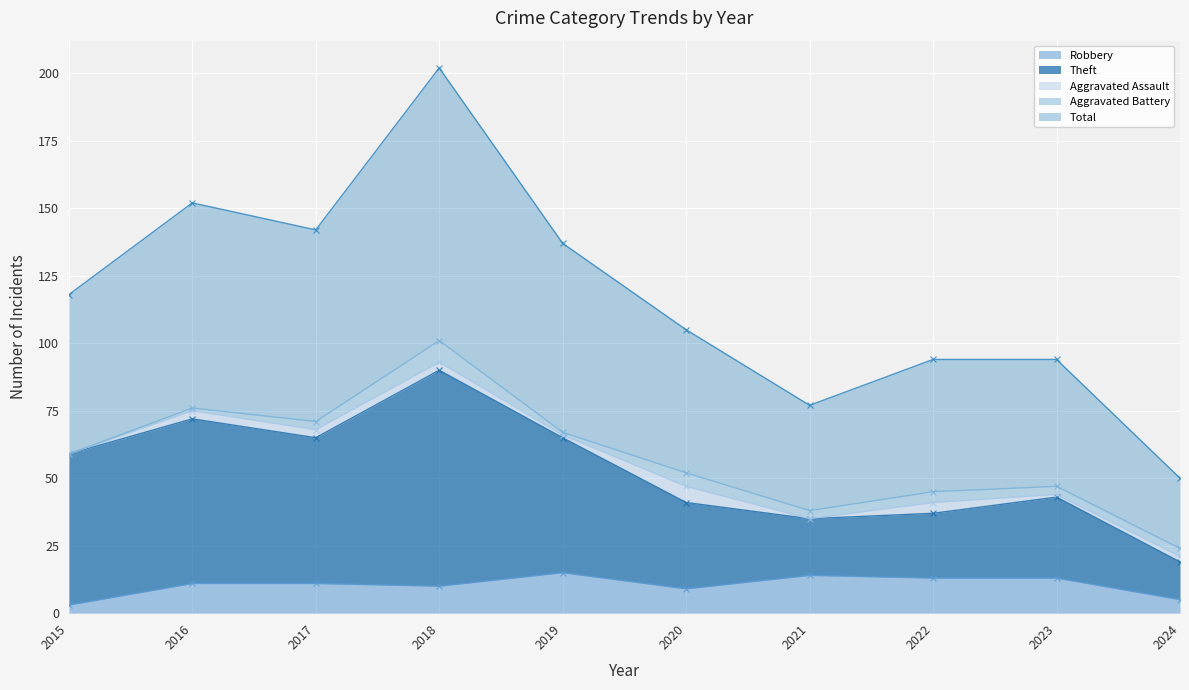

The Robbery series shows 11 at 2017. True or false?

True